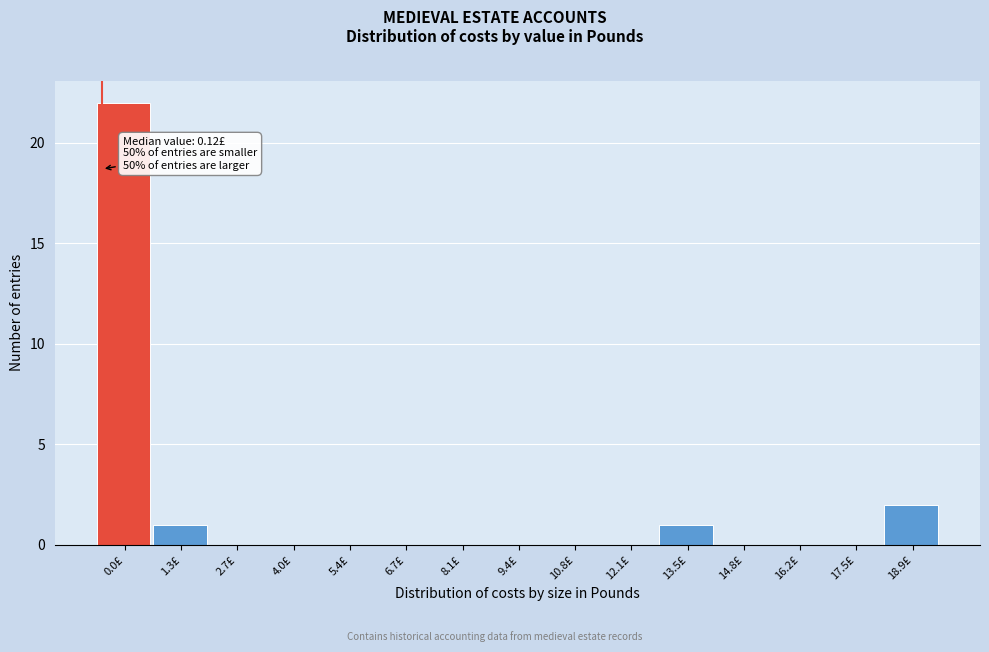

Reading right to left, what are all the values shown in this chart?

18.9£=2	17.5£=0	16.2£=0	14.8£=0	13.5£=1	12.1£=0	10.8£=0	9.4£=0	8.1£=0	6.7£=0	5.4£=0	4.0£=0	2.7£=0	1.3£=1	0.0£=22